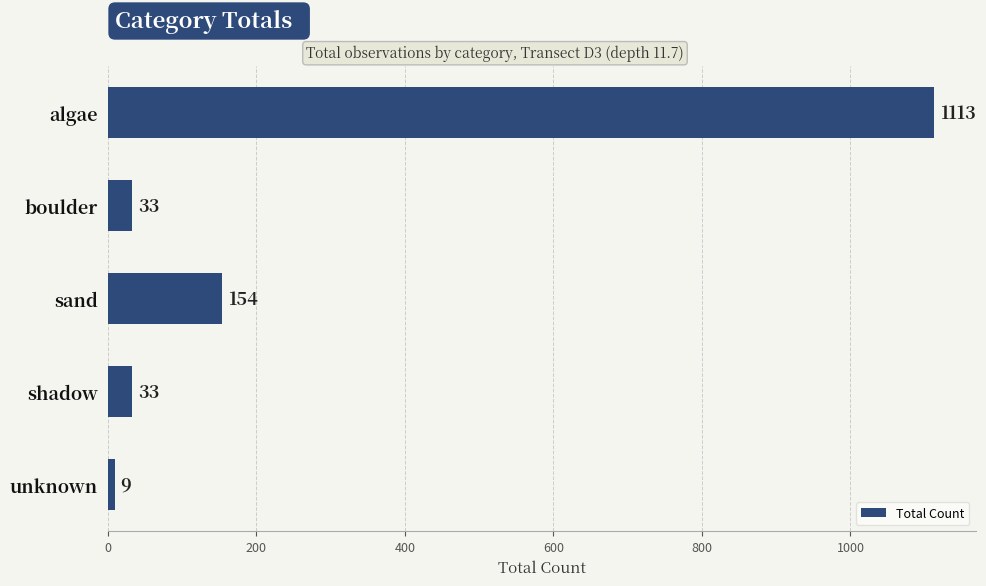

Are the bars horizontal?

Yes